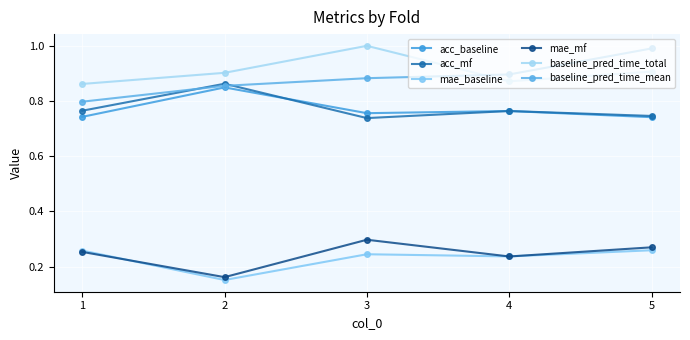

In mae_mf, how many points are higher than both neighbors (excluding endpoints)?

1